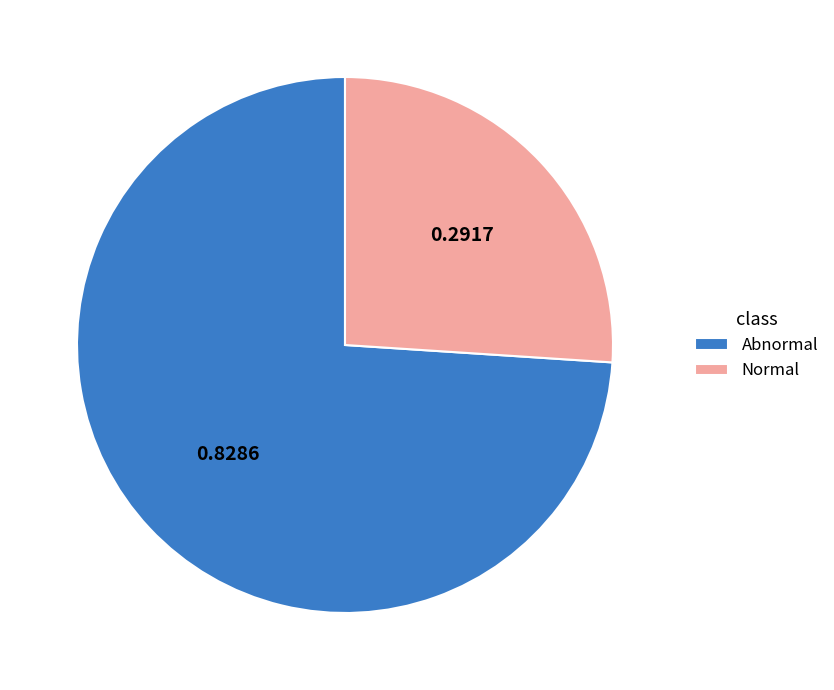

What is the smallest slice in the pie chart?

Normal